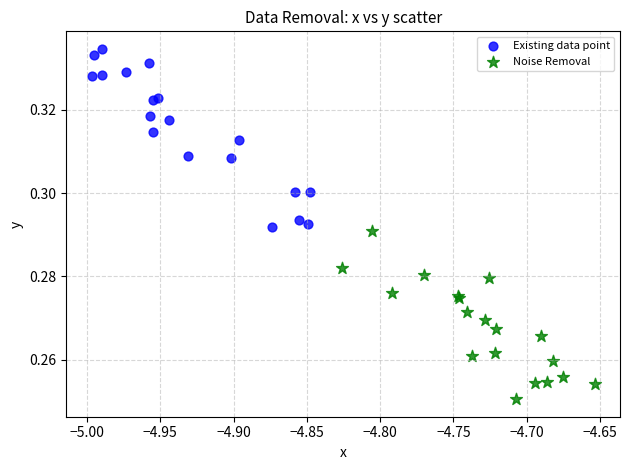

Which series reaches the maximum Y coordinate?

Existing data point